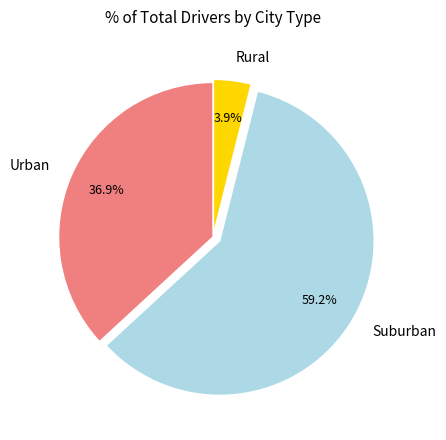

Rank the categories by value from lowest to highest.

Rural, Urban, Suburban